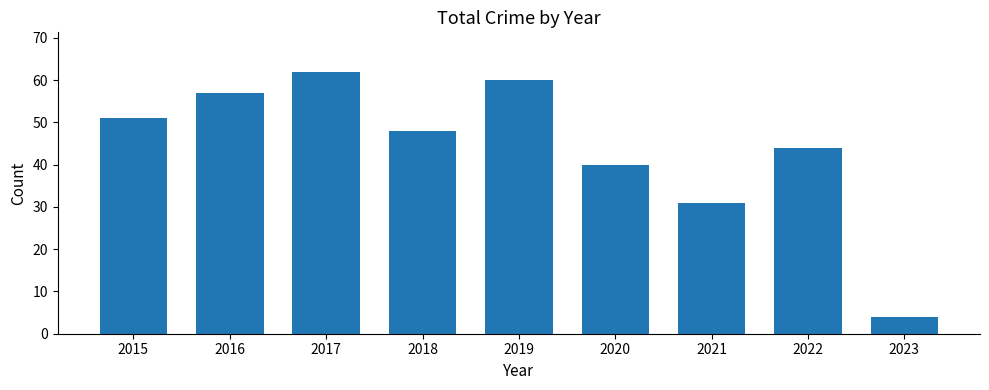

Is it true that the value at 2017 is 41?

False